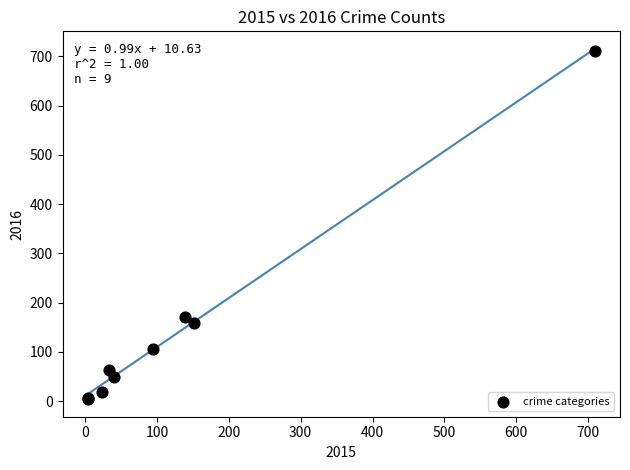

What Y value in the scatter plot is closest to 357?

170